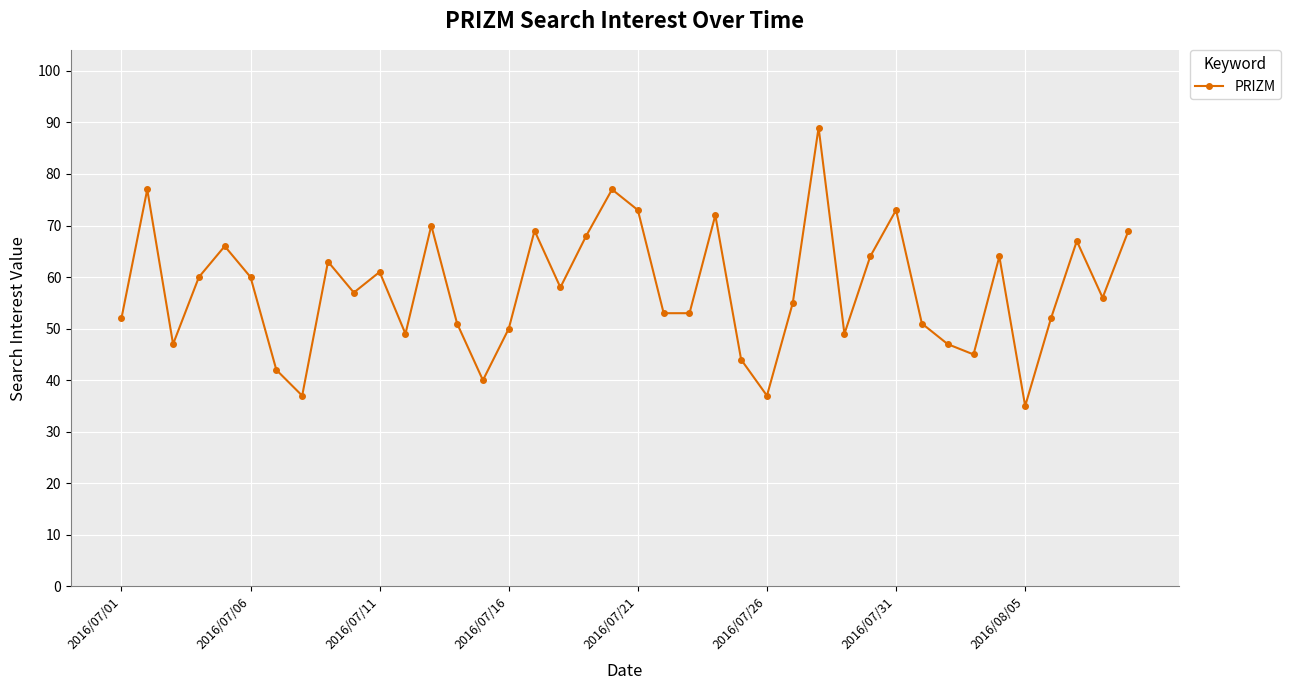

What is the smallest value displayed?

35